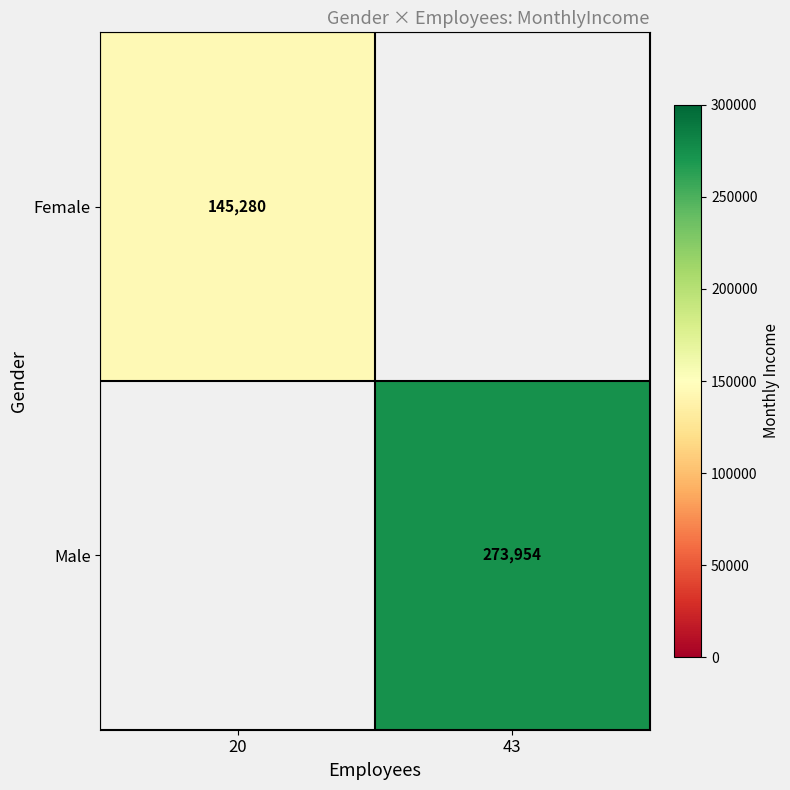

True or false: Male has a value of 483323 at 43.

False